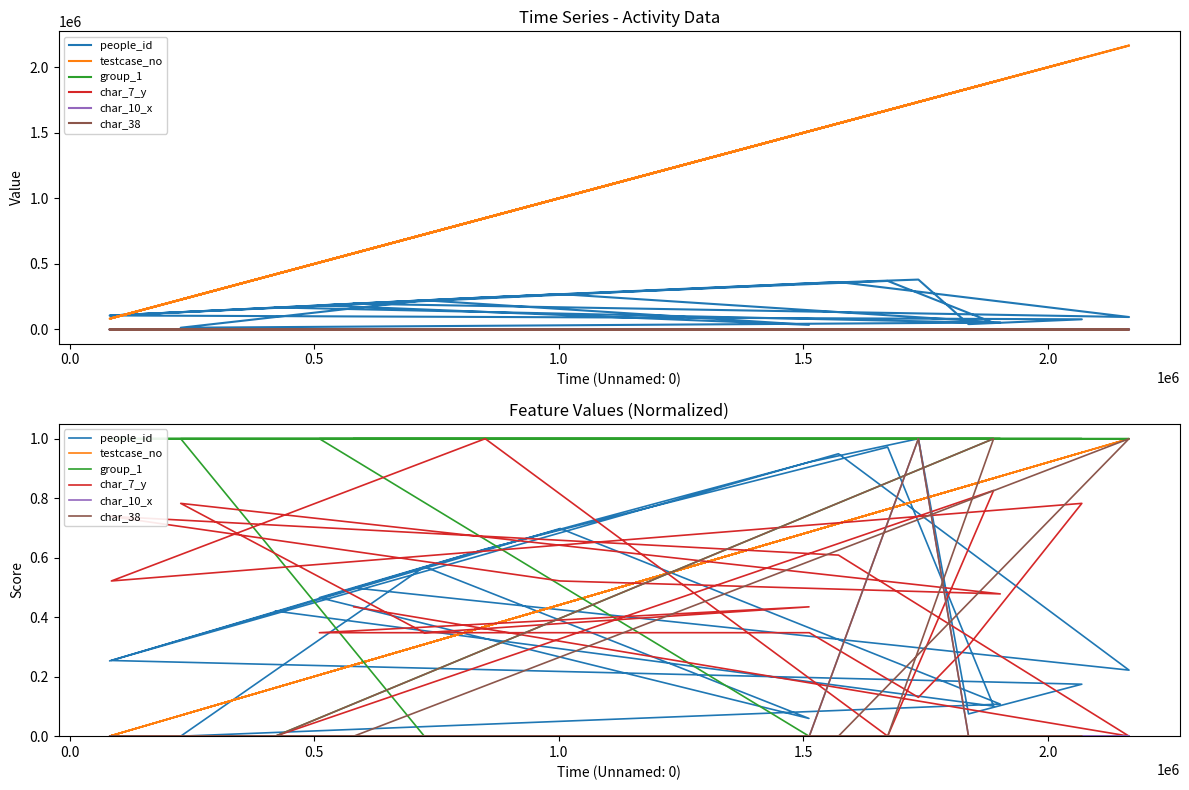

What is the value of the char_7_y point at the 8th from the left?

0.3